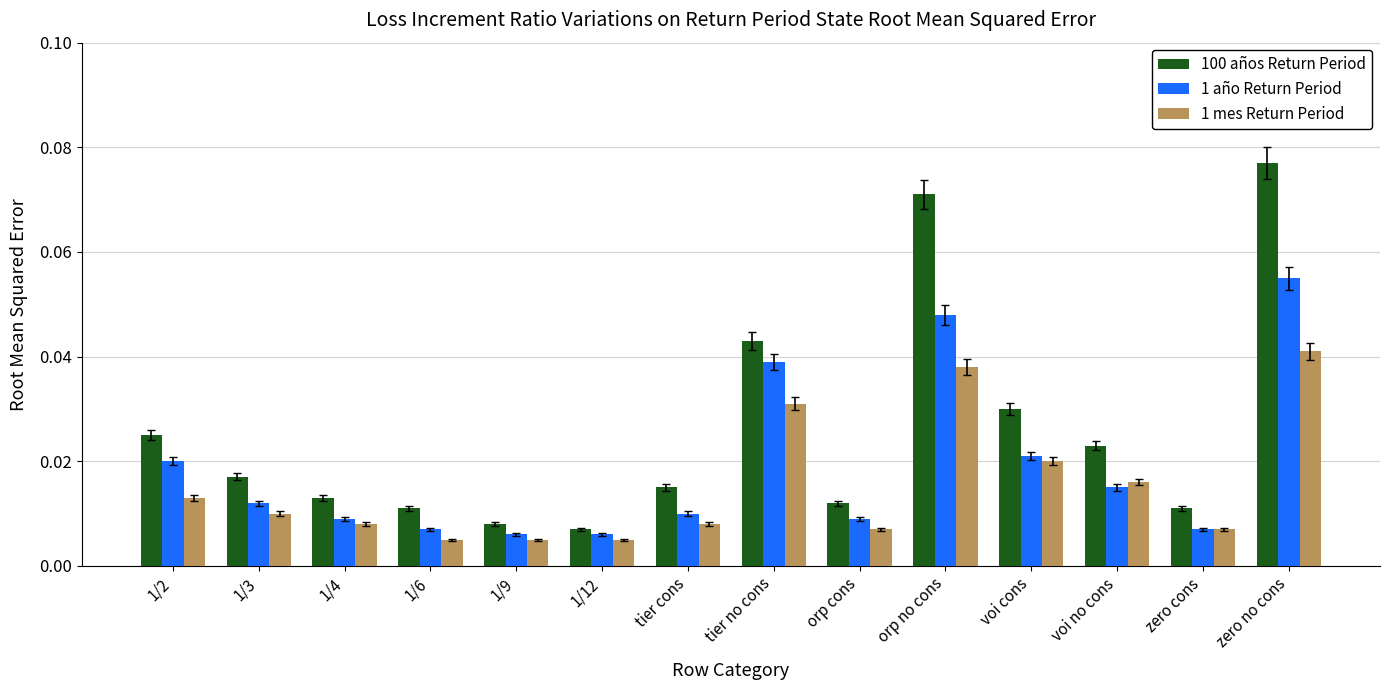

How many 1 año Return Period values are between 0 and 1?

14